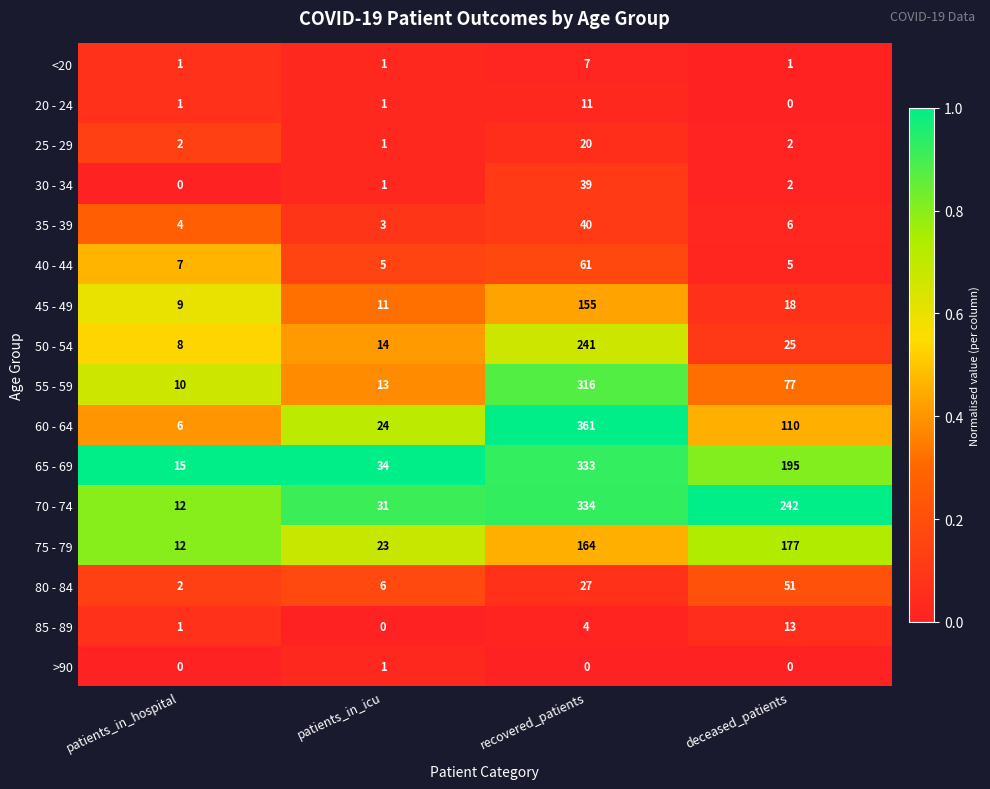

At which label does 60 - 64 first exceed 110?

recovered_patients